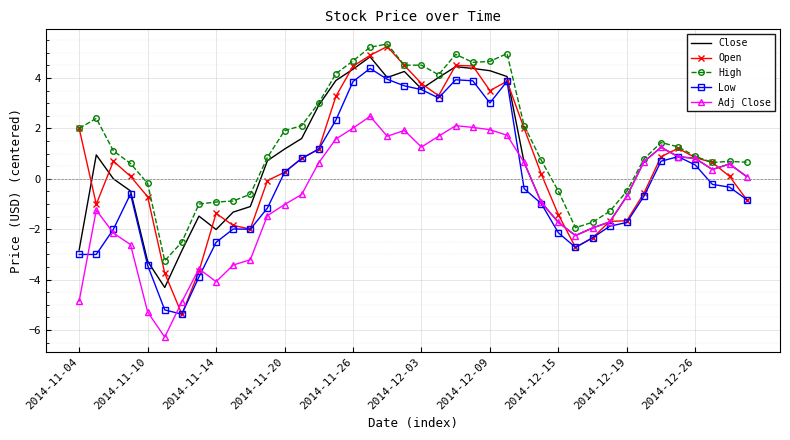

Which series has the largest range (max minus min)?

Open